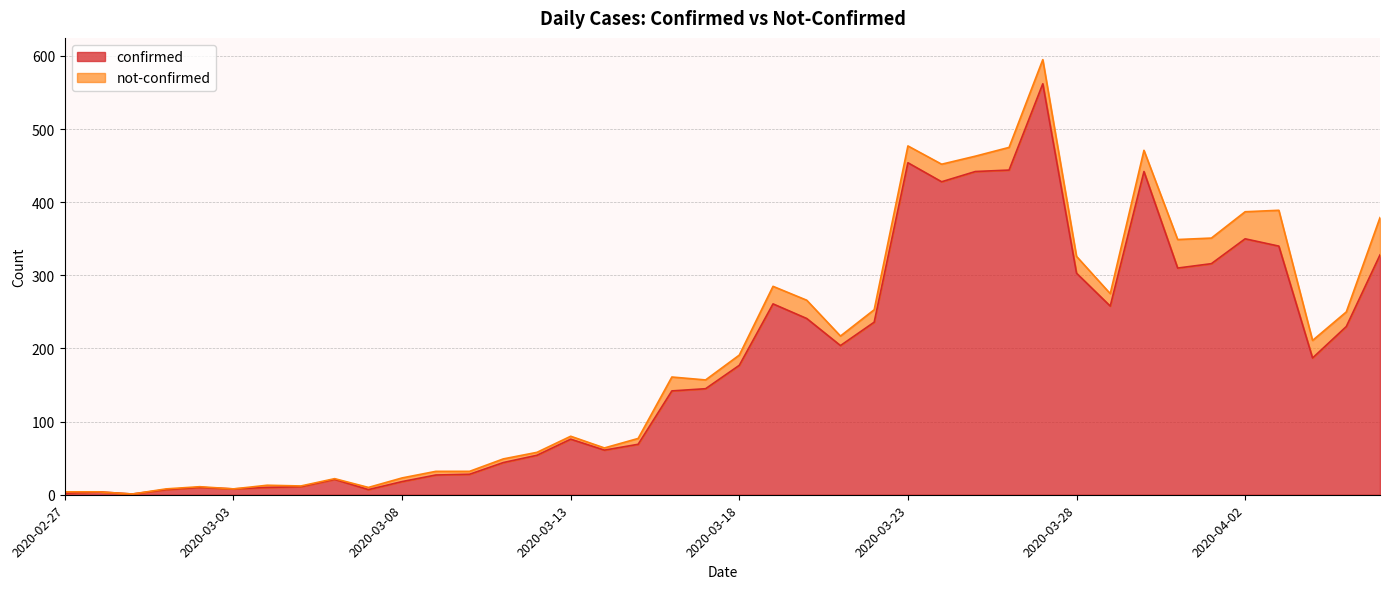

How many values exceed 177?

19